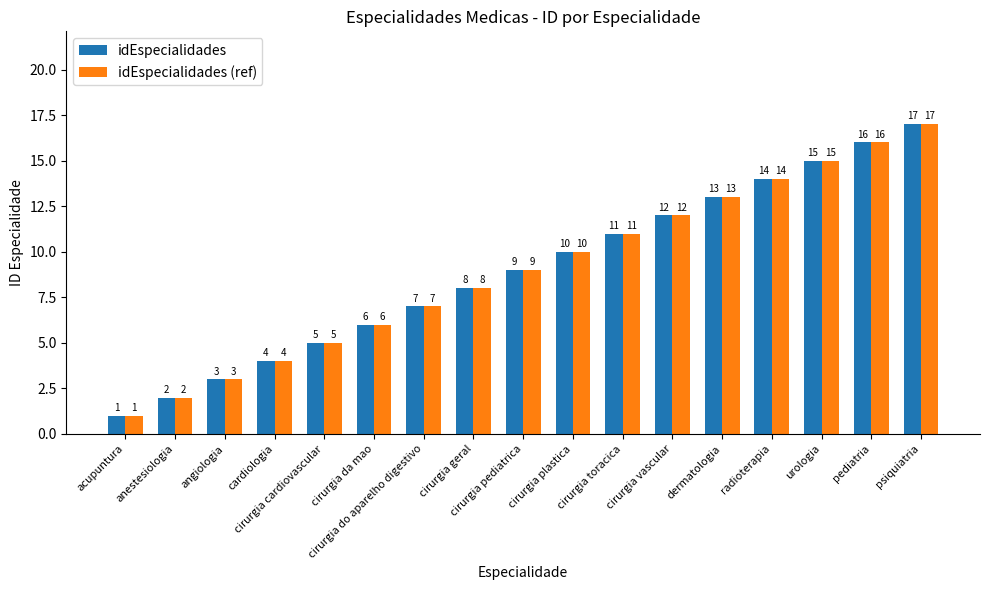

Read the idEspecialidades value at cirurgia vascular, to the nearest 5.

10